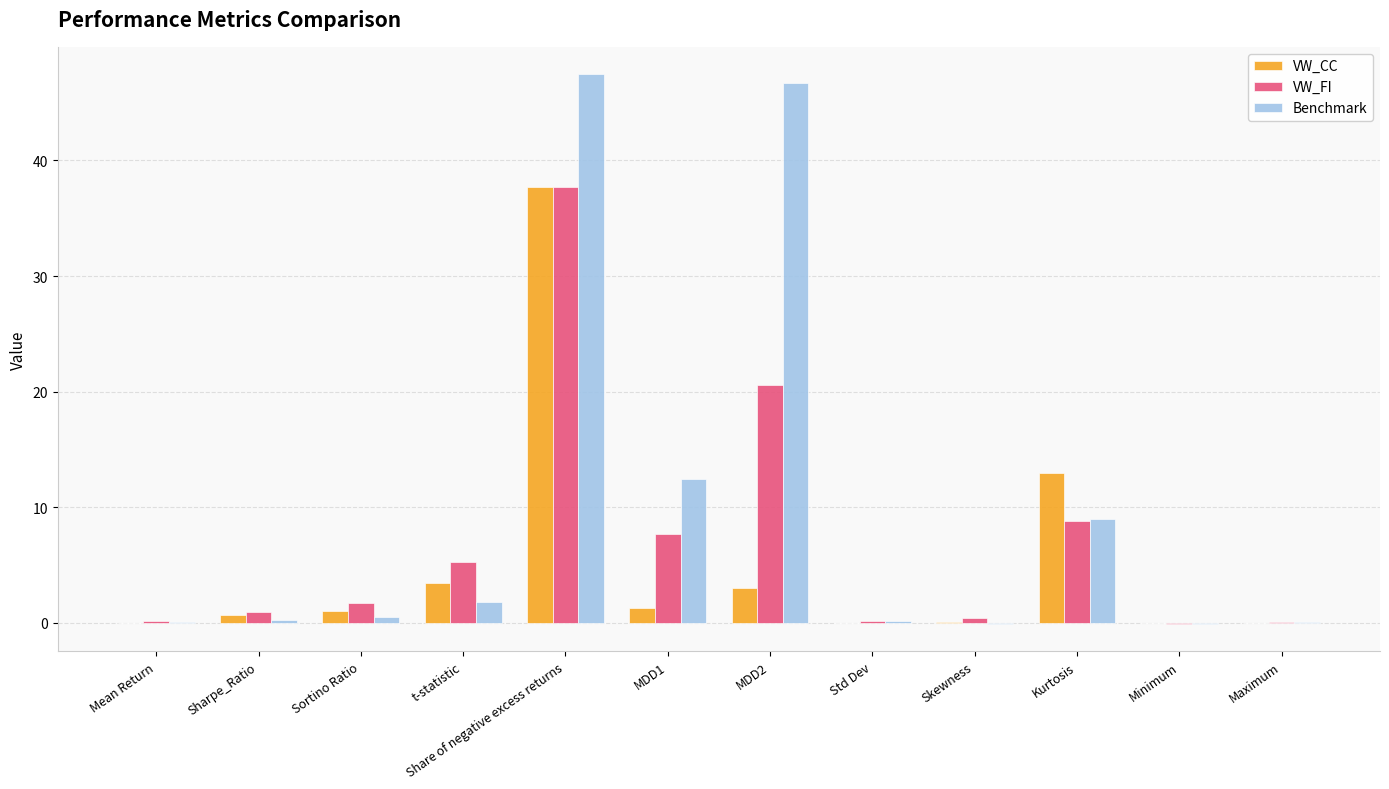

What is the sum of all Benchmark values?

118.3